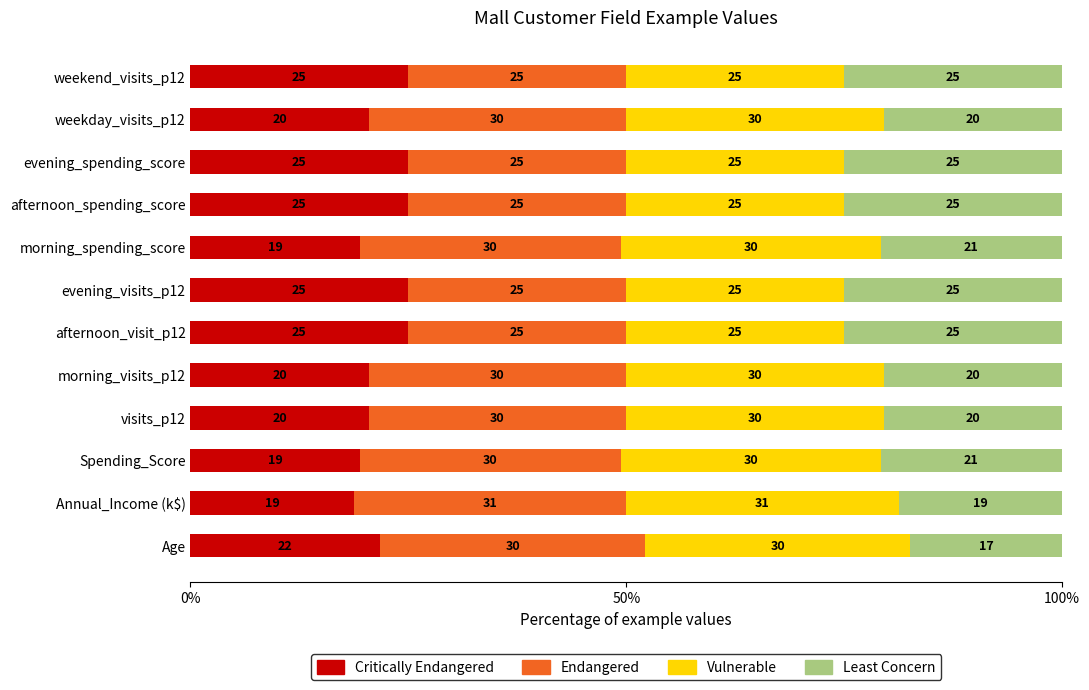

What is the total value across all series at morning_spending_score?

100.0